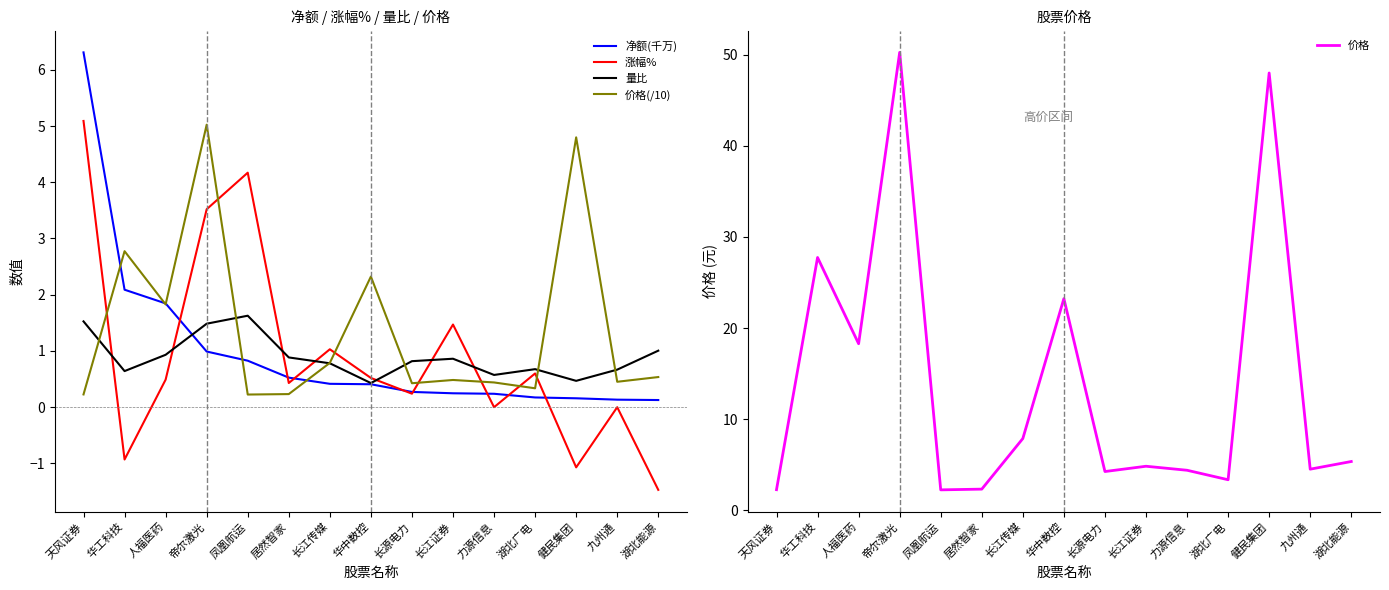

Is the value of 净额(千万) at 湖北广电 greater than the value of 价格 at 长江证券?

No